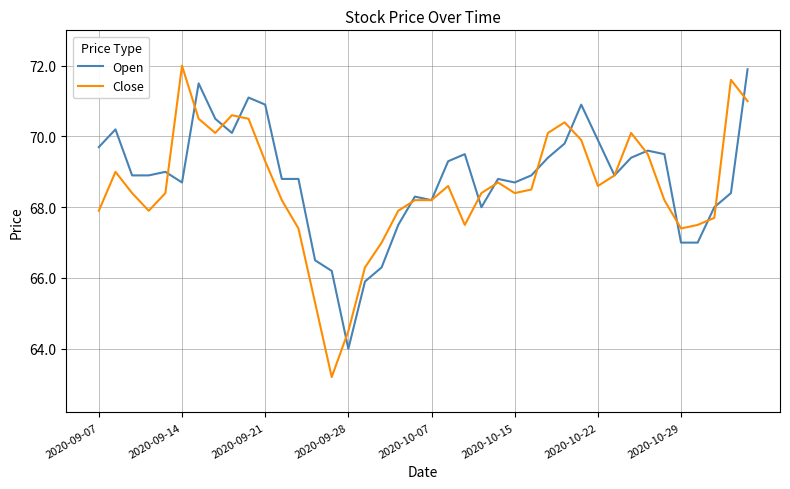

Which series has the widest spread of values?

Close